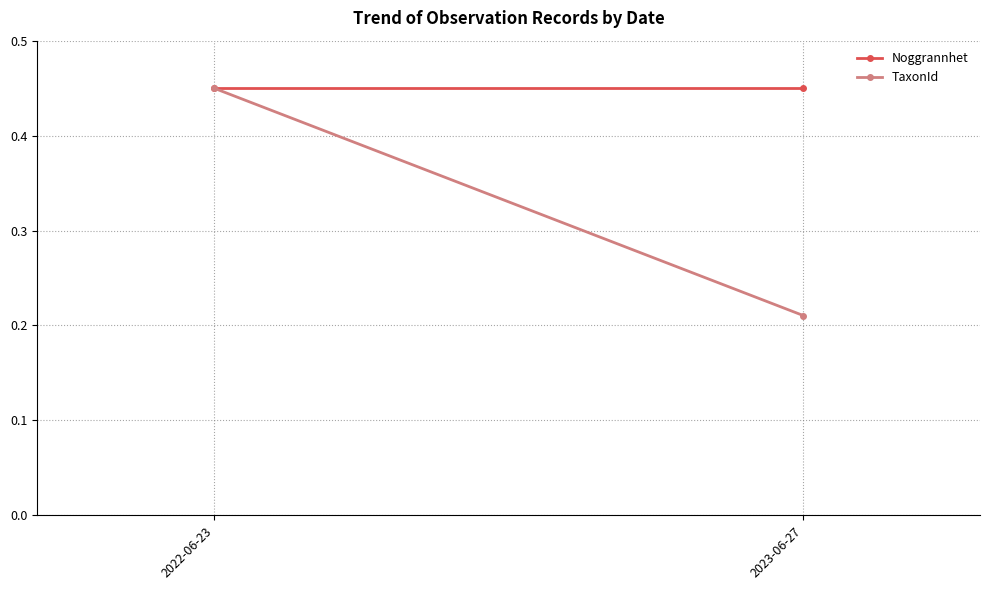

List the series in order of their overall mean, lowest first.

TaxonId, Noggrannhet